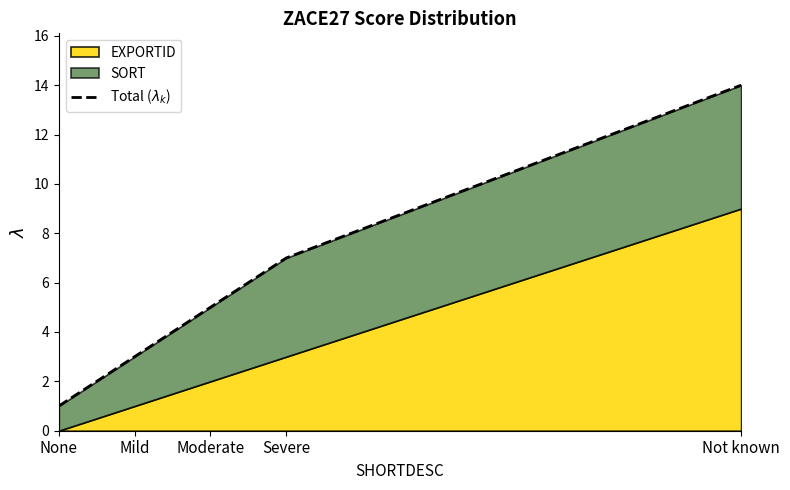

Does the chart display data point markers on the line(s)?

No